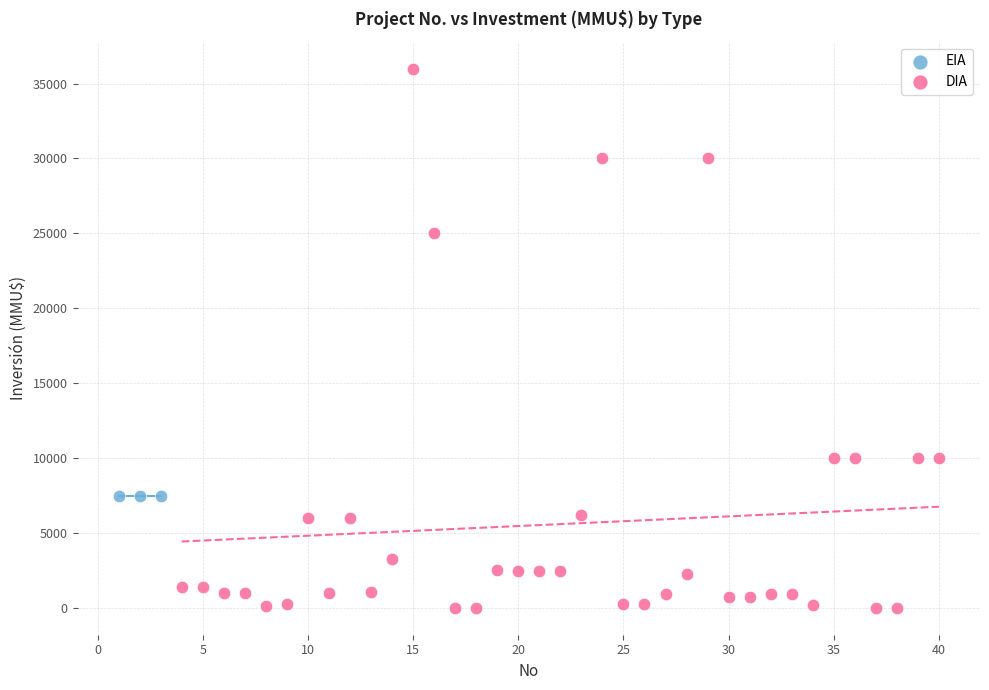

Which series contains the highest Y value?

DIA